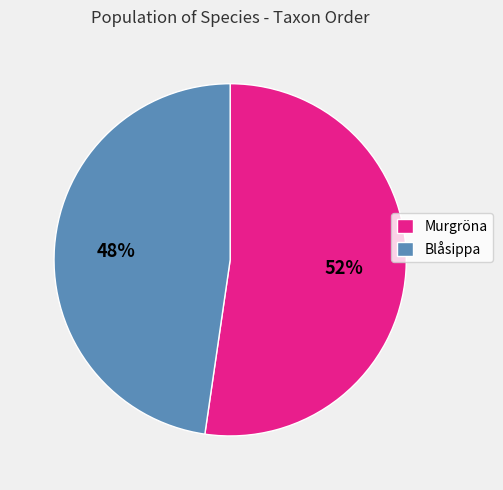

What percentage is the Blåsippa slice, to the nearest percent?

48%